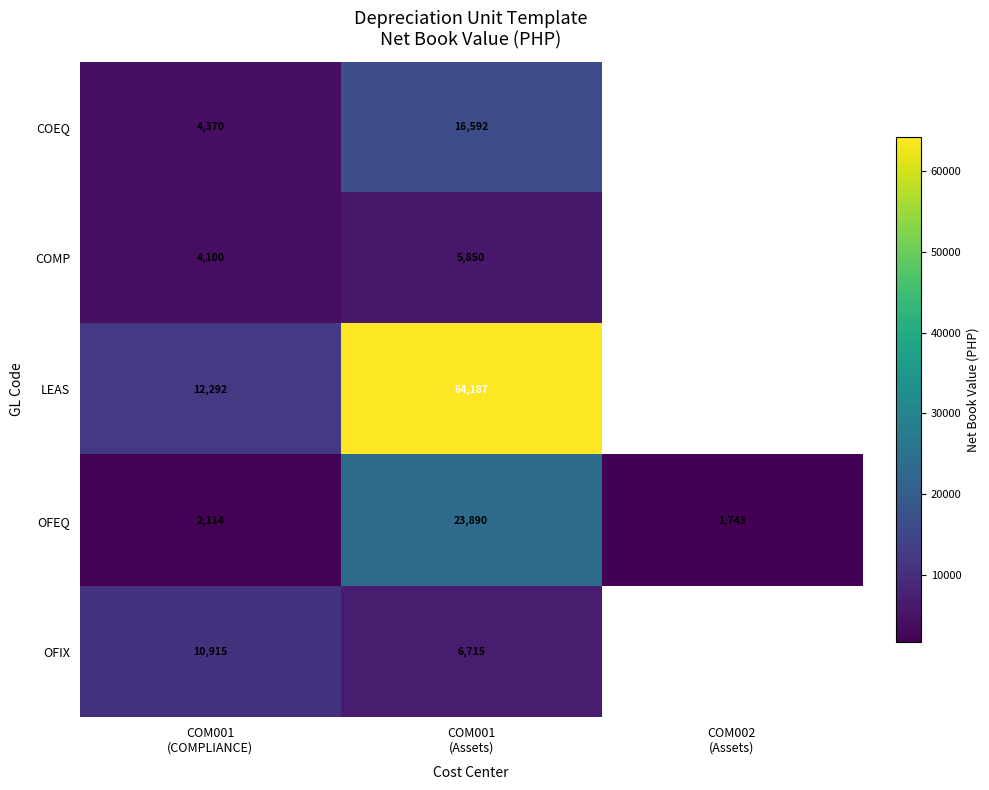

What is the minimum value for OFEQ?

1743.1